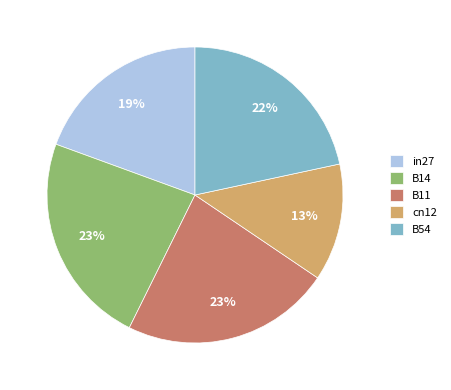

To the nearest percent, what is the difference between the largest and smallest slice percentages?

10%